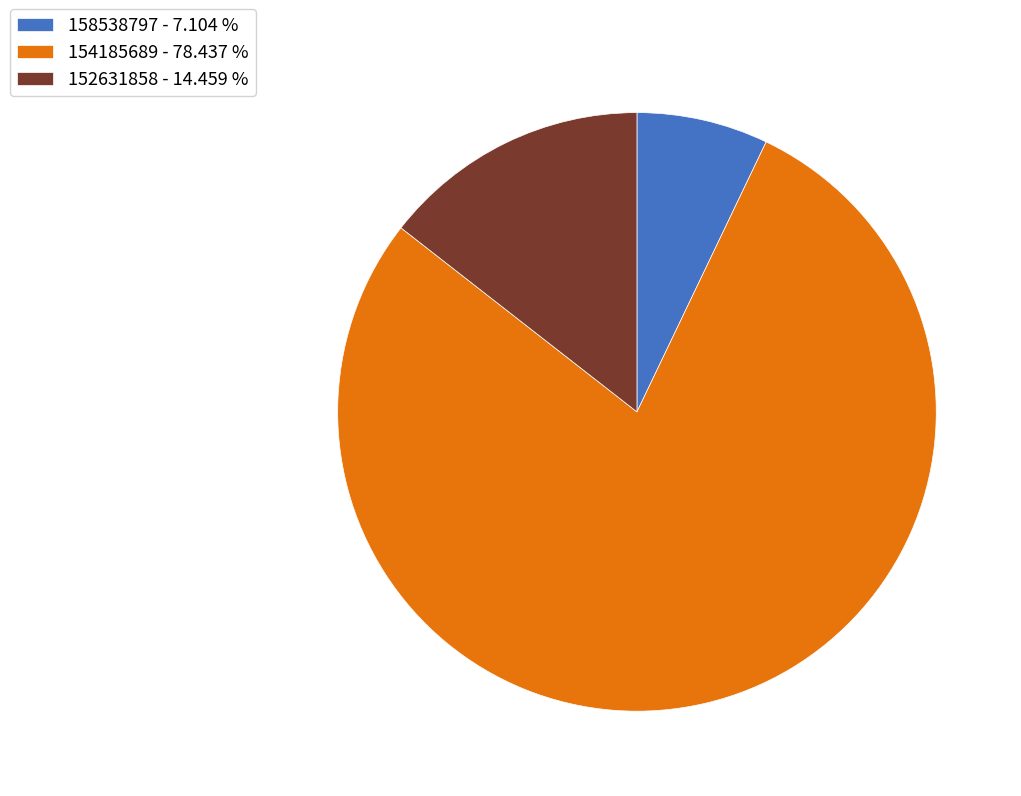

Does 154185689 account for over 50% of the chart?

Yes